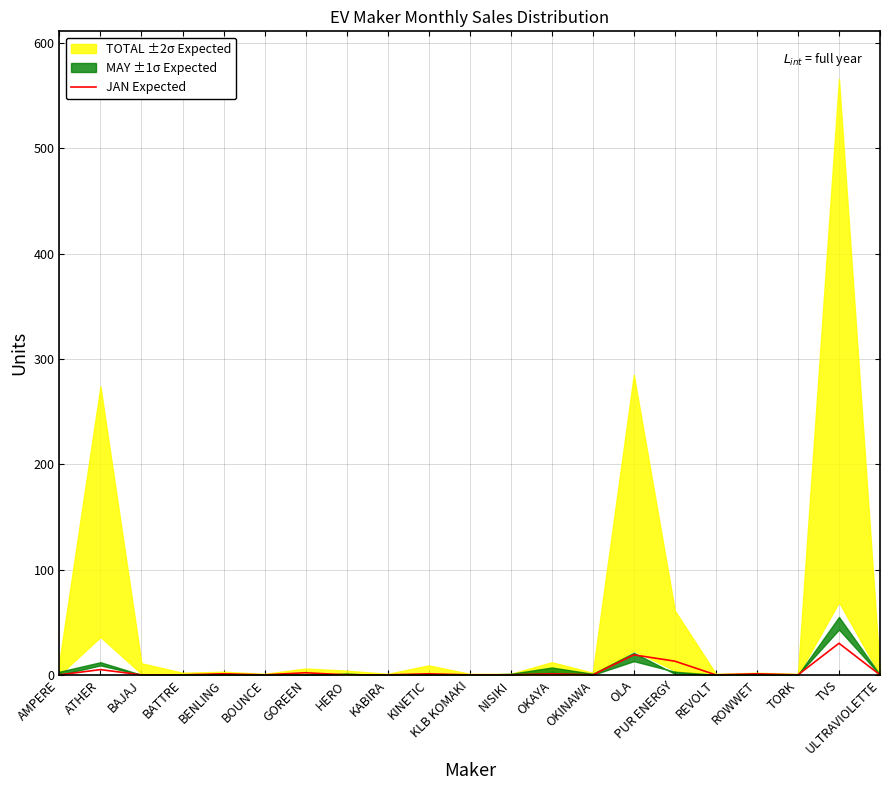

The value at BENLING is 1. True or false?

True